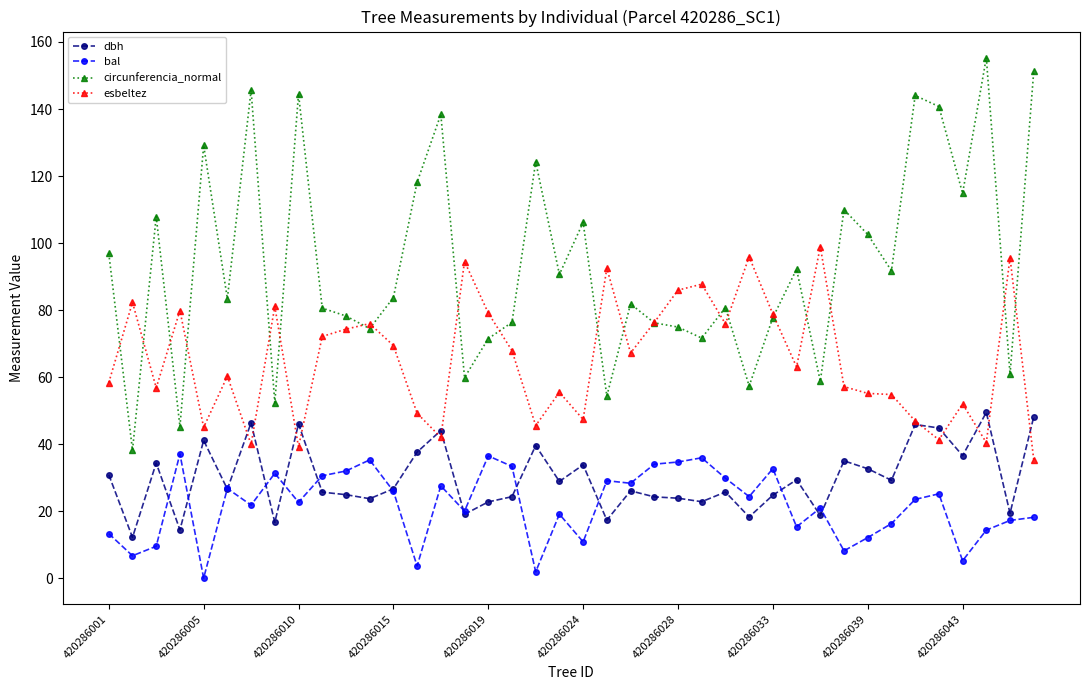

What is the maximum value for esbeltez?

98.9